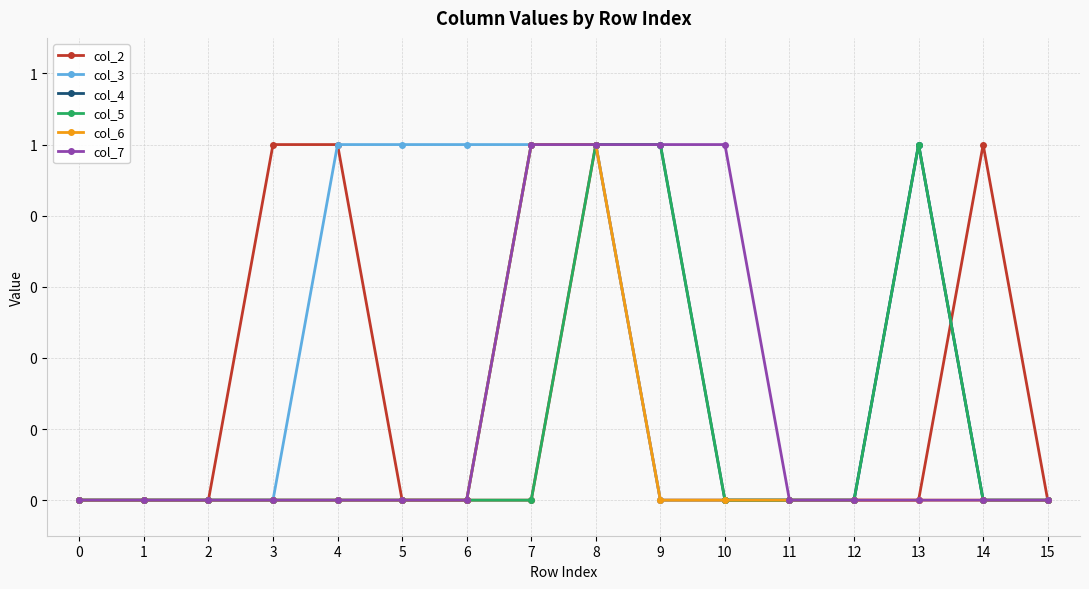

True or false: col_2 has a value of 0 at 13.

True